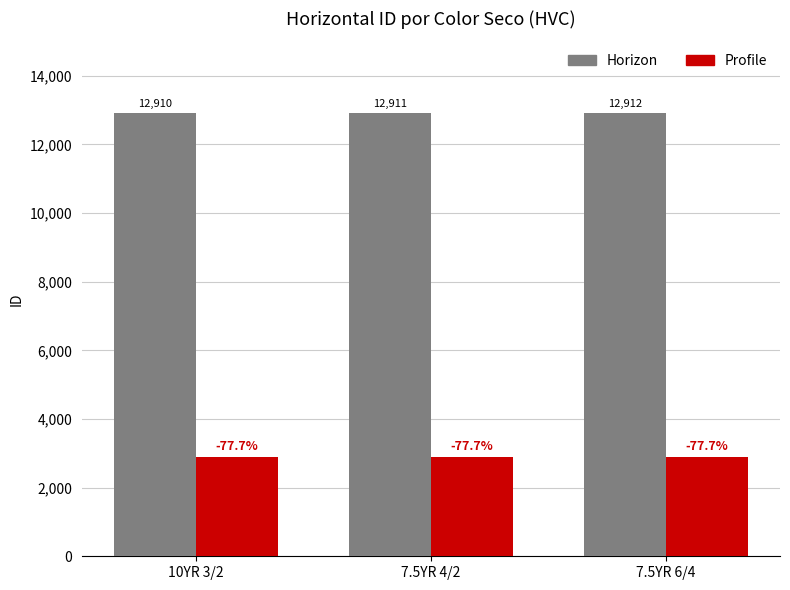

How many bars are there in total?

6